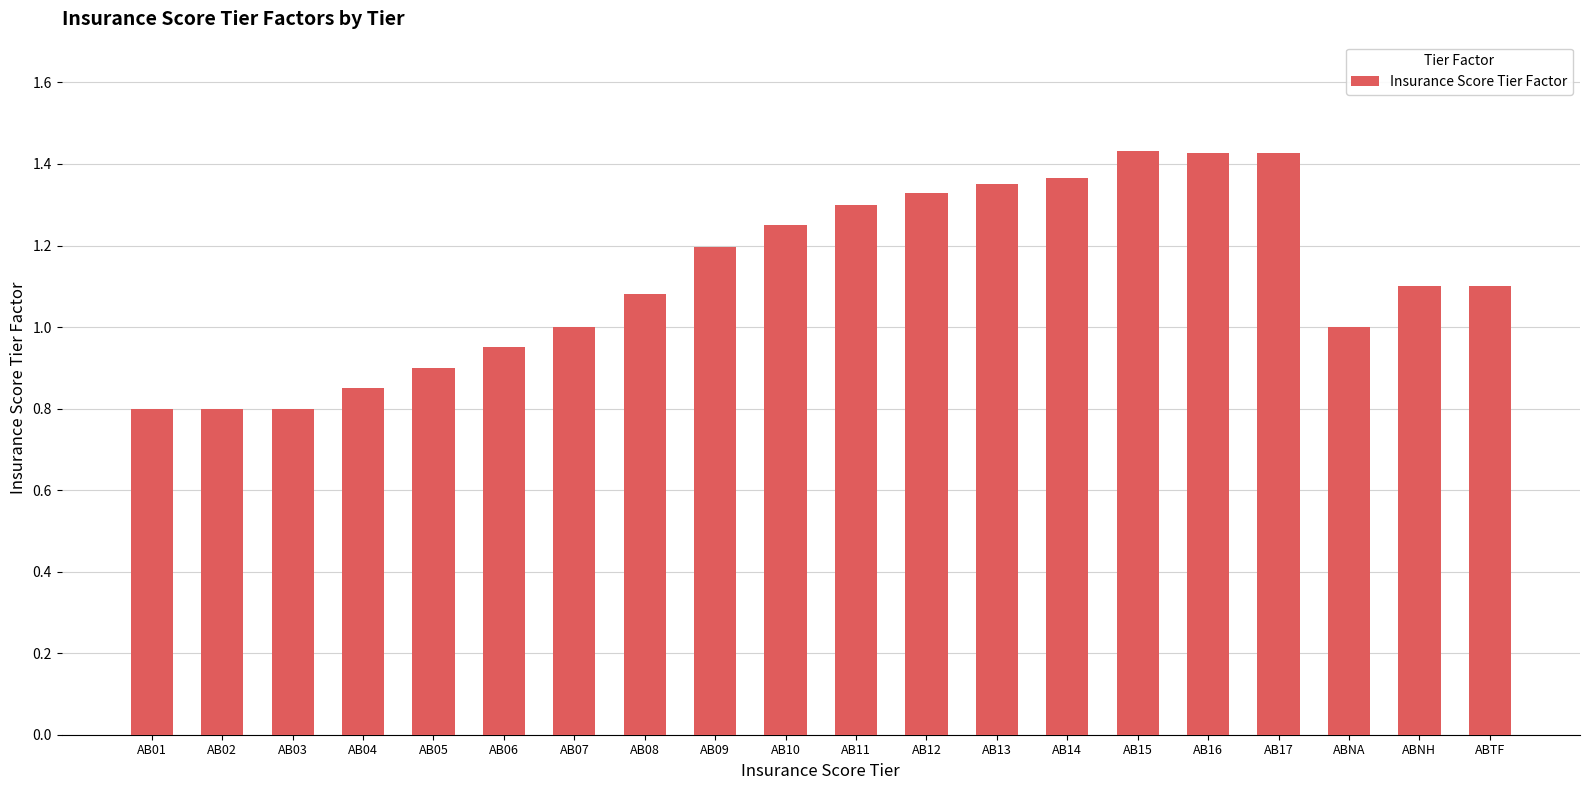

True or false: the data shows 1.1 at ABNH.

True